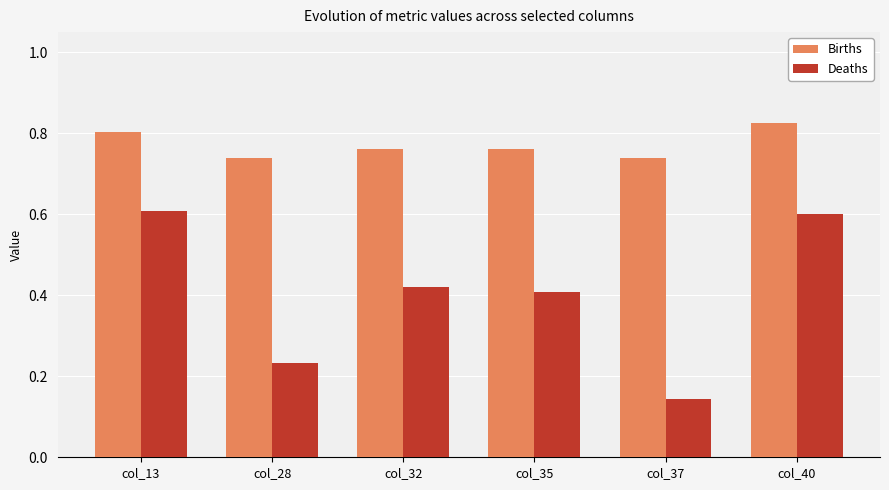

What is the difference between the maximum and minimum values in the Deaths series?

0.5